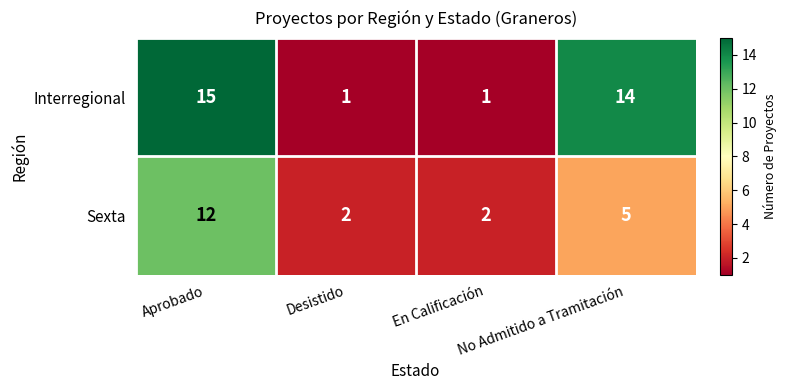

Count the Sexta values in the range 2 to 12.

4